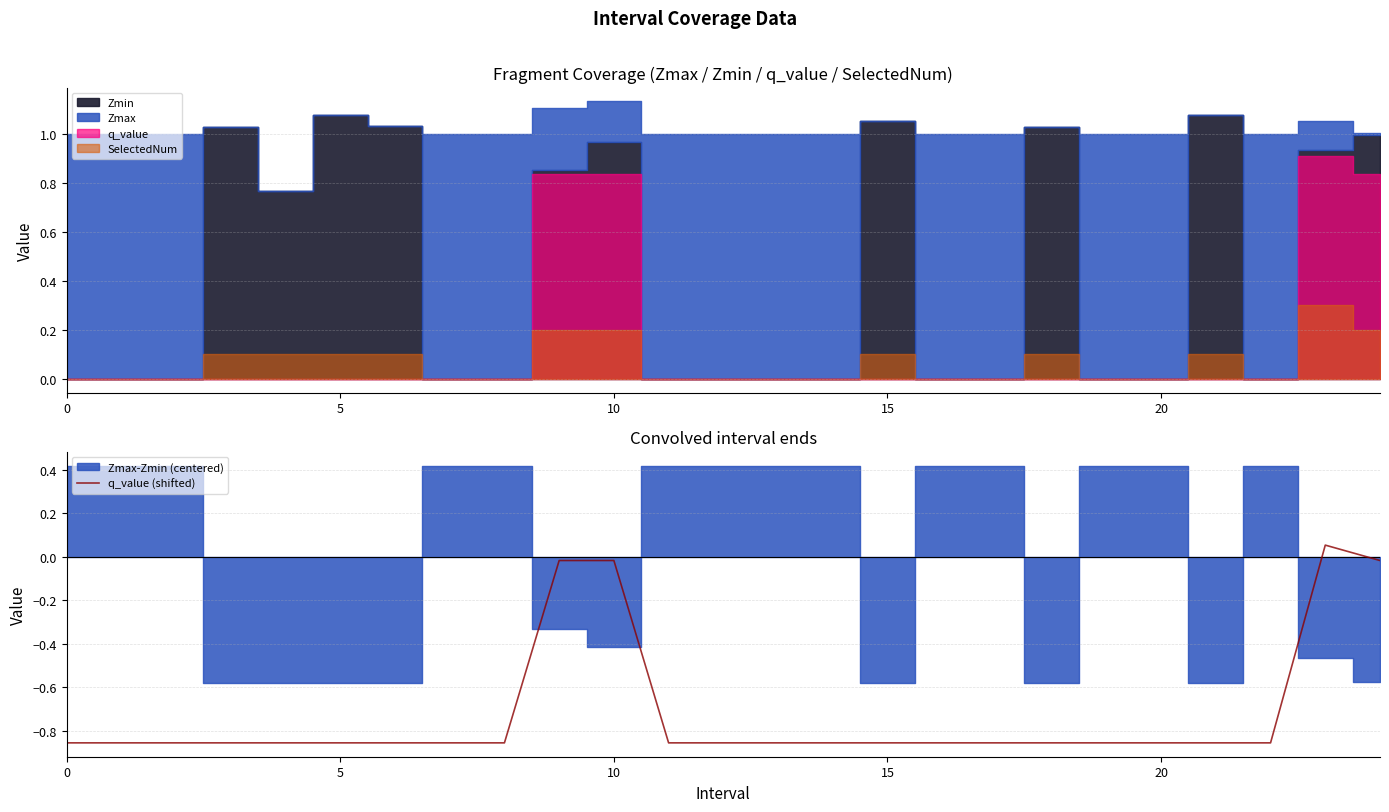

How many data points does each series have?

25